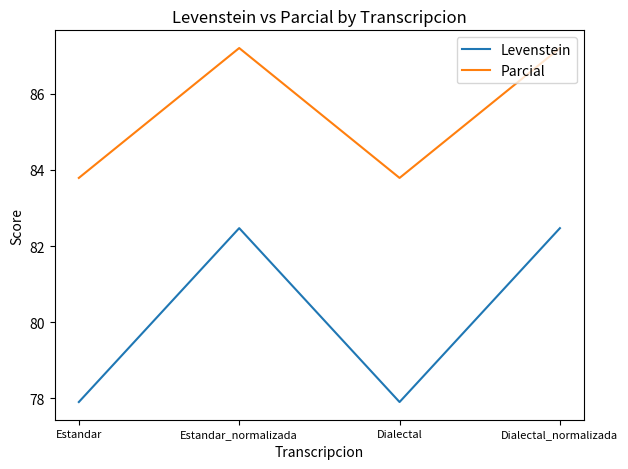

True or false: Levenstein and Parcial intersect in this chart.

False